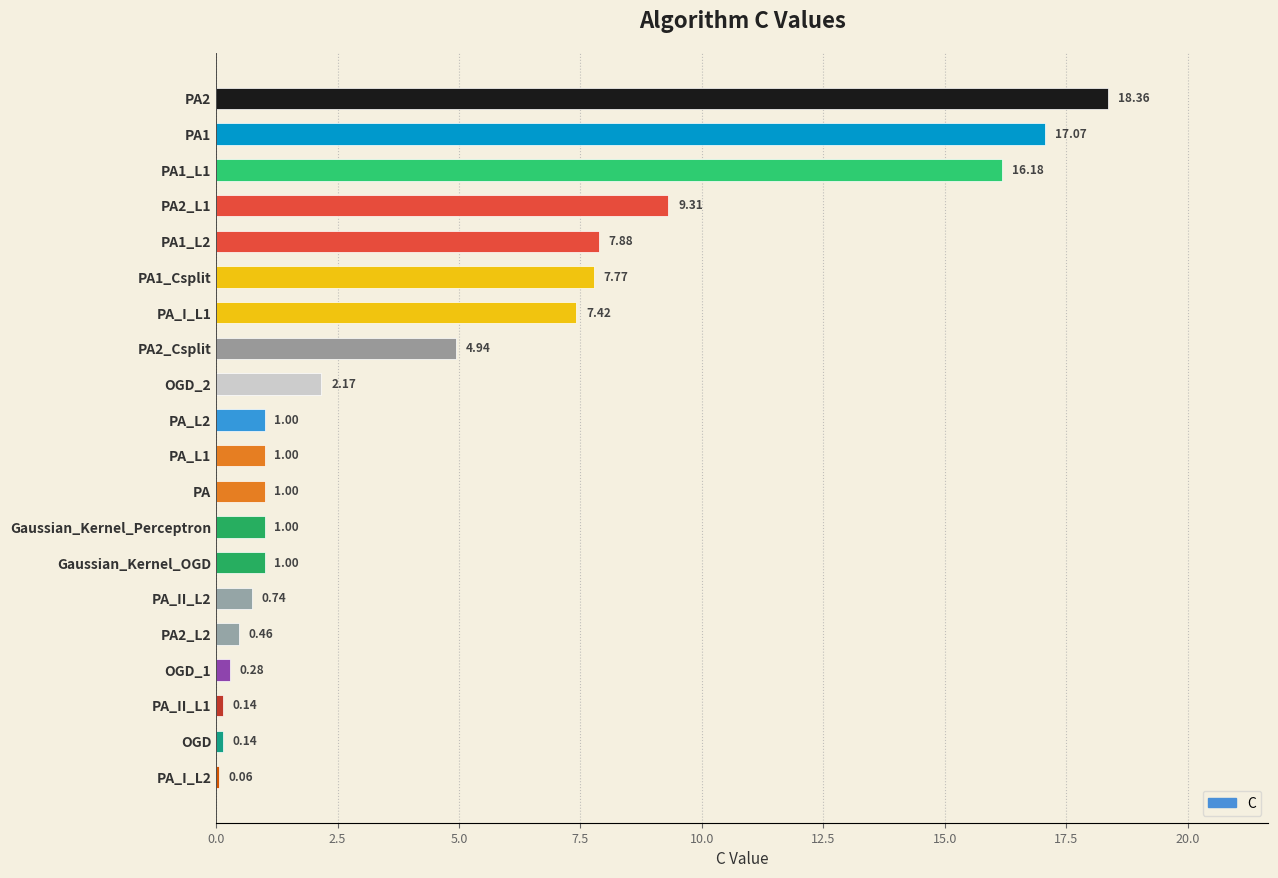

Does the chart contain stacked bars?

No